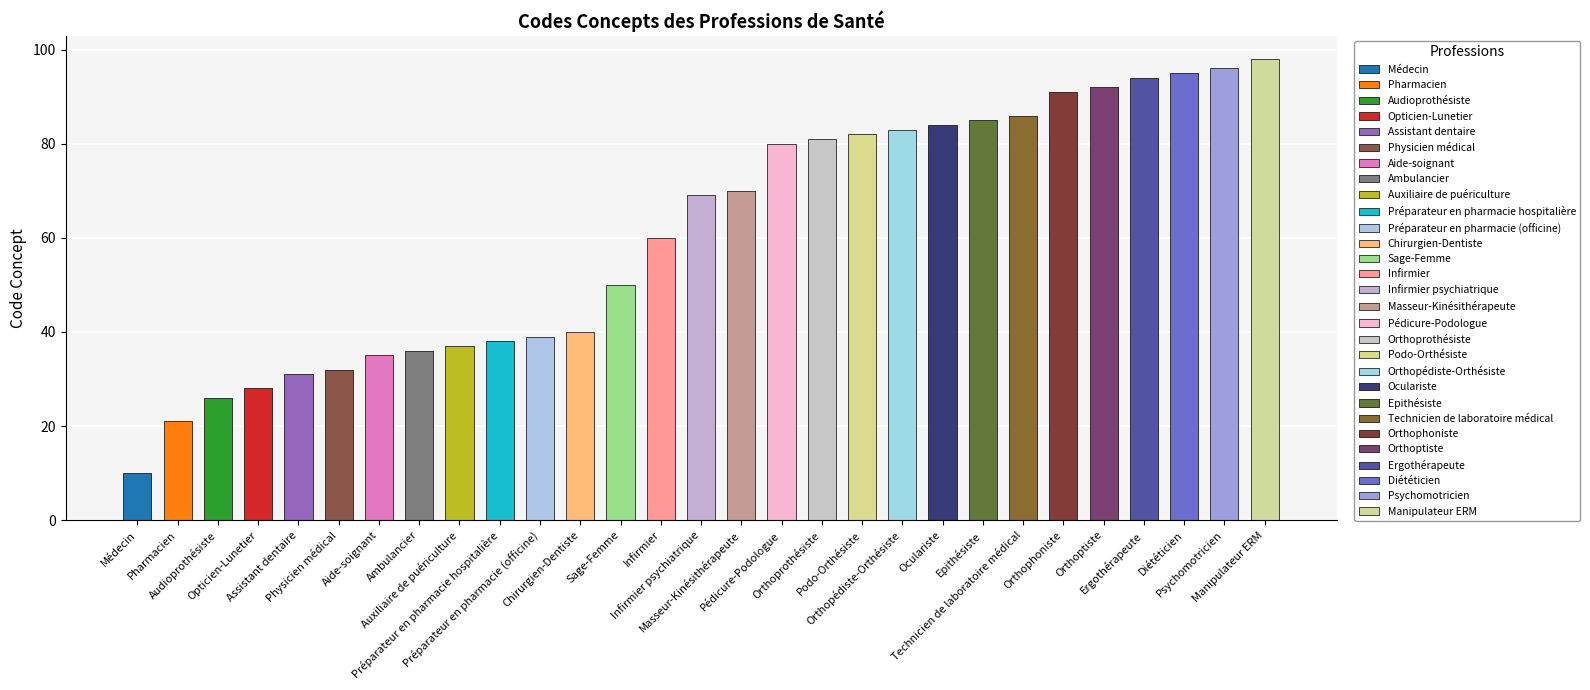

True or false: the data shows 70 at Masseur-Kinésithérapeute.

True